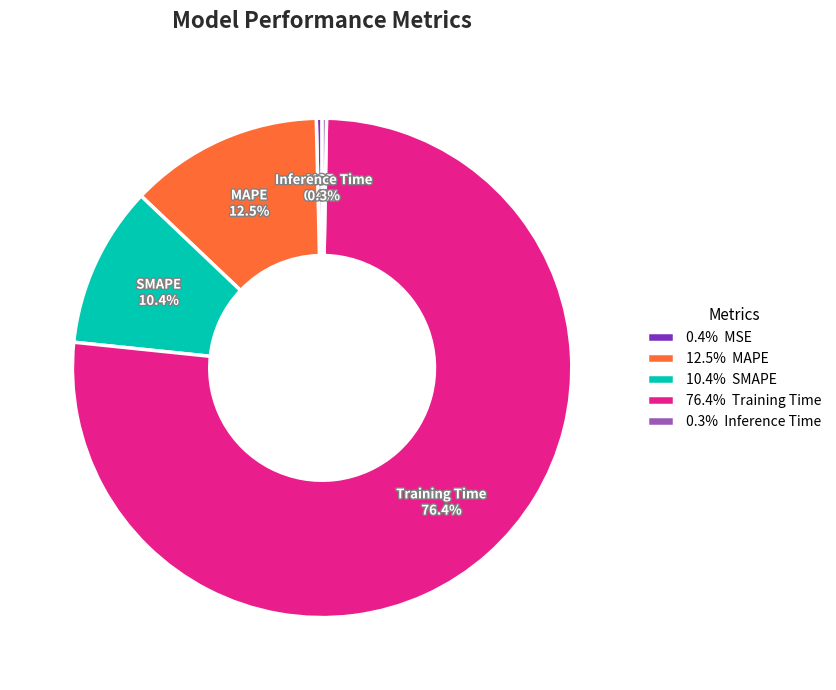

Does Training Time represent more than half of the total?

Yes